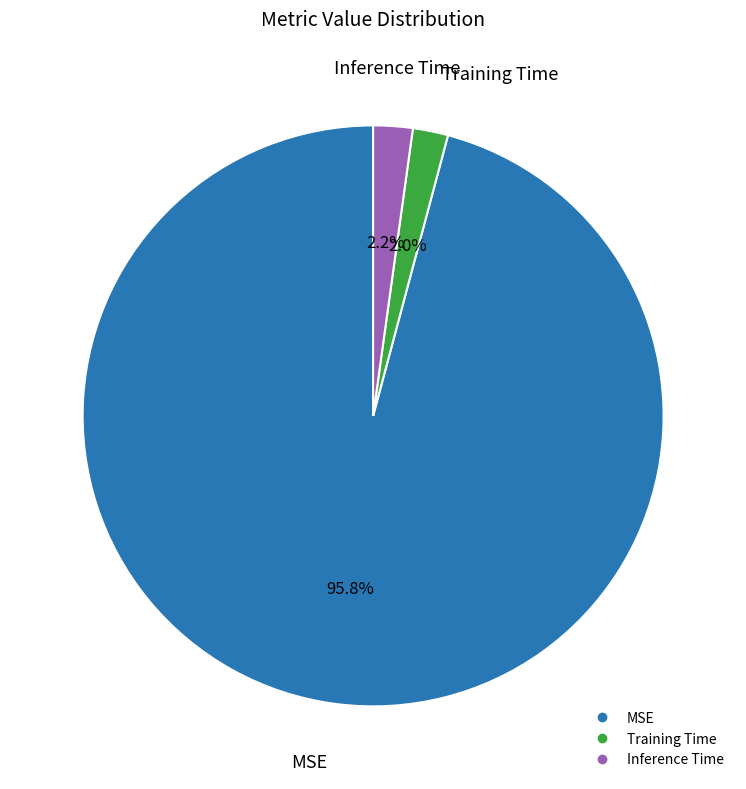

What percentage is the Training Time slice, to the nearest percent?

2%